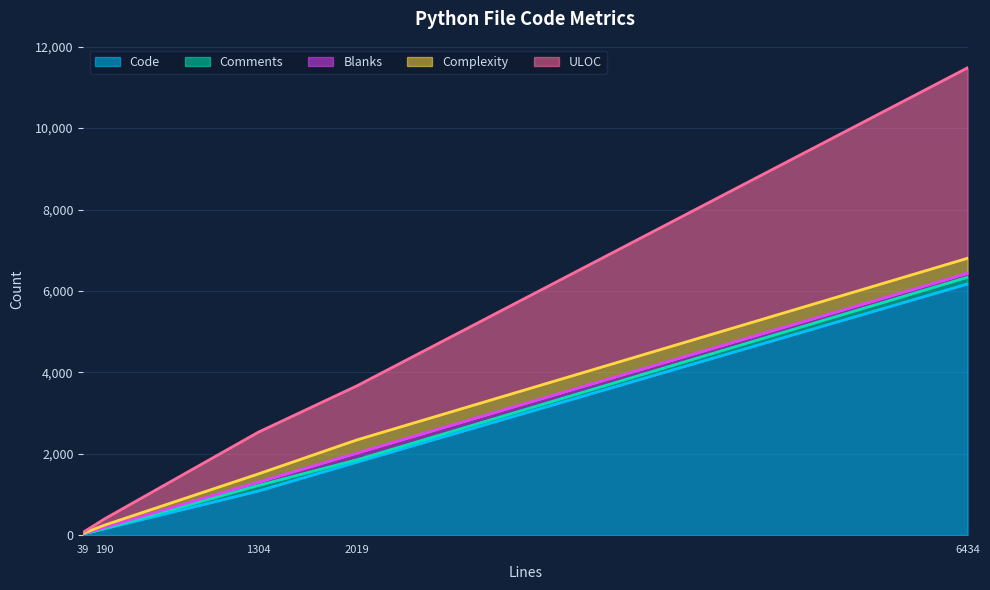

What is the sum of all Complexity values?

952